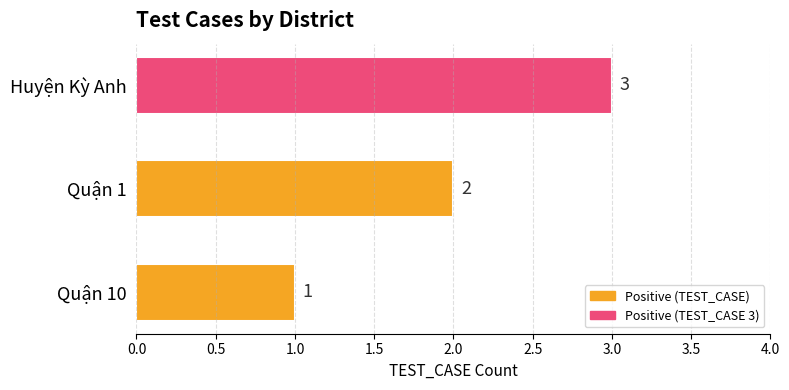

Where is the data nearest to the value 2?

Quận 1